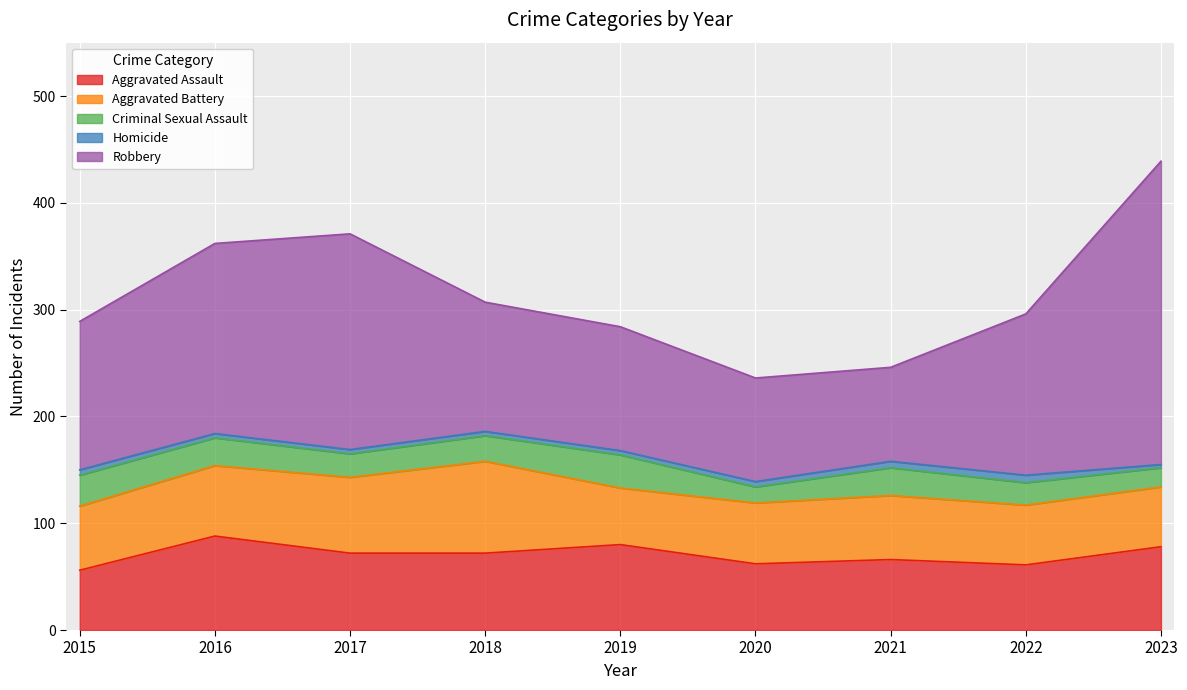

At which label does Aggravated Battery reach its minimum?

2019